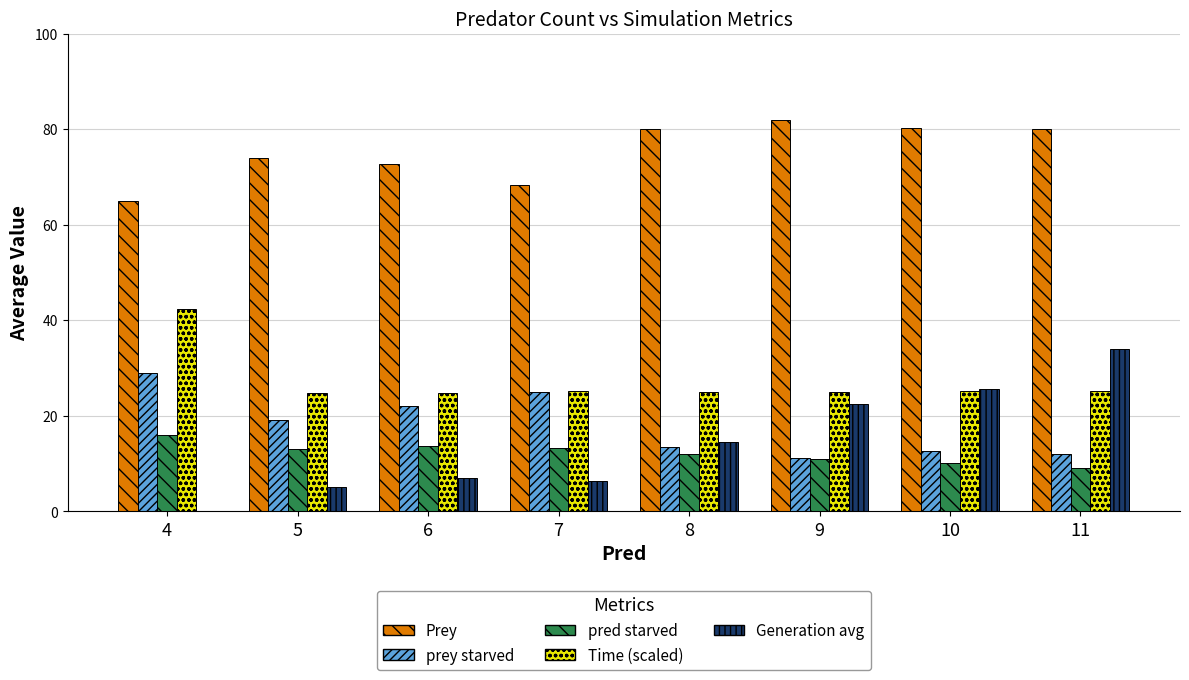

What is the greatest value displayed?

82.0